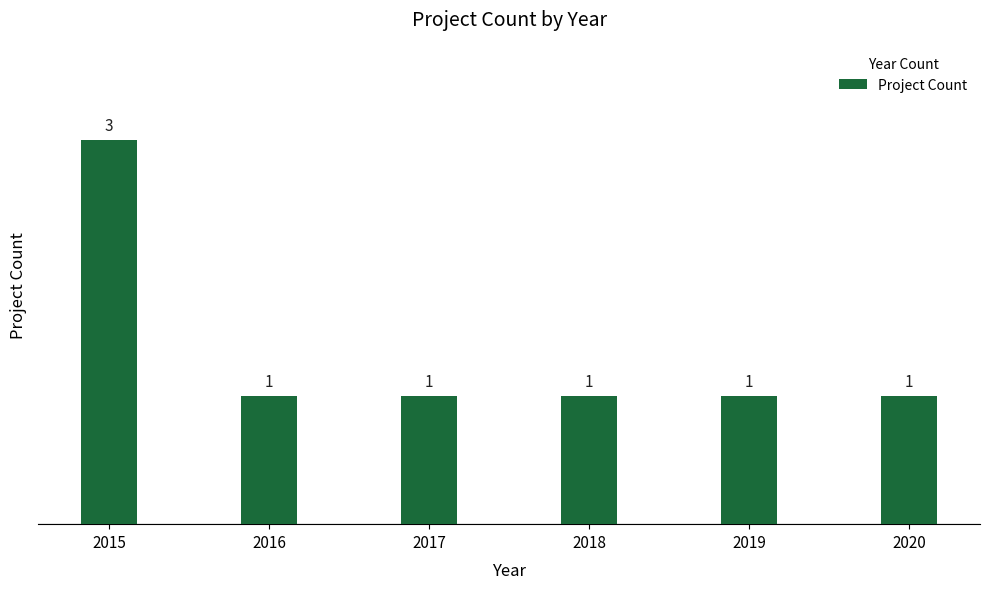

Which has a higher value, 2018 or 2015?

2015